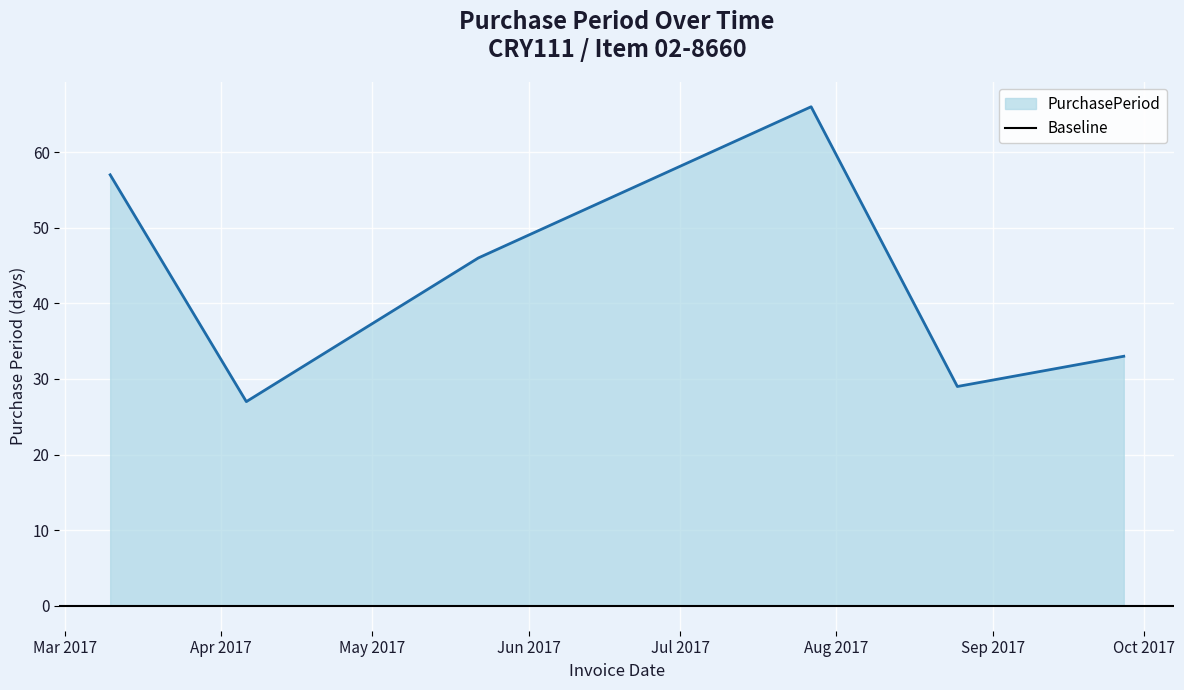

True or false: the data has more than 1 interior local peaks.

False